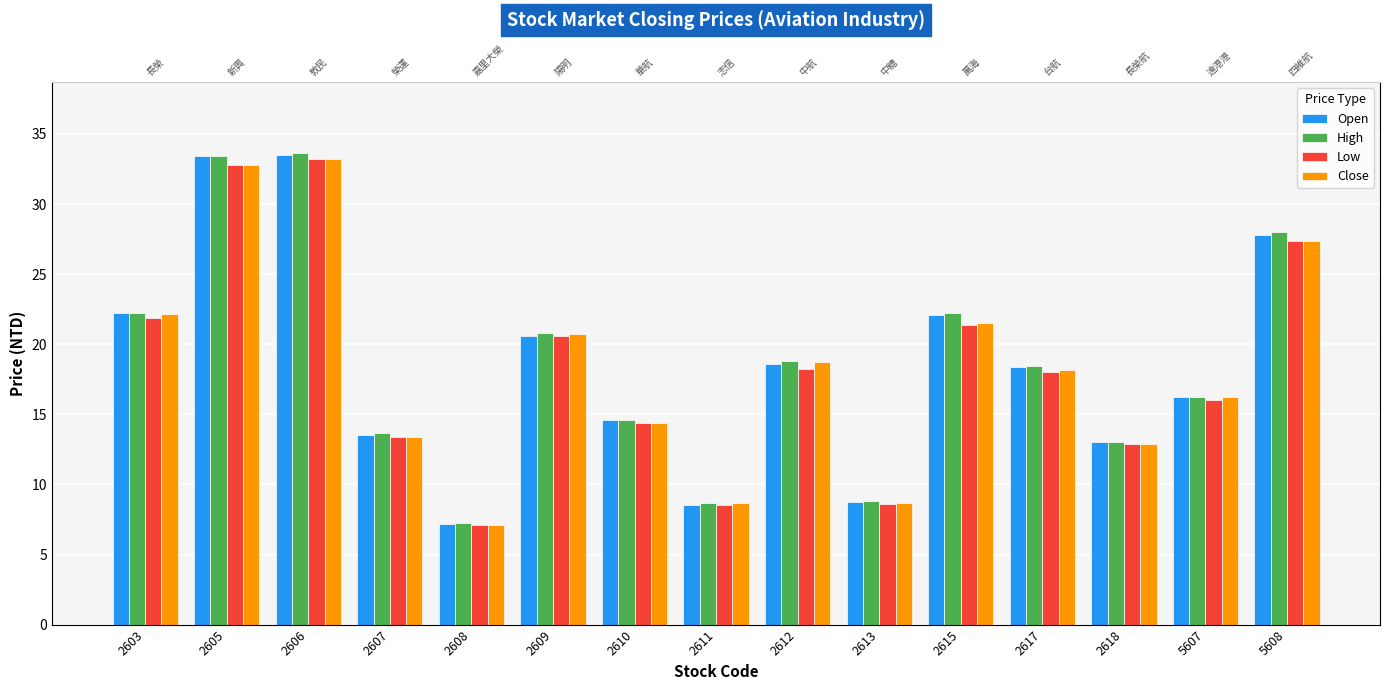

Reading left to right, list all the values displayed in this chart.

Open: 22.2	33.4	33.5	13.5	7.2	20.6	14.6	8.6	18.6	8.7	22.1	18.4	13.0	16.2	27.8
High: 22.2	33.4	33.6	13.7	7.2	20.8	14.6	8.7	18.8	8.8	22.2	18.4	13.1	16.2	28.0
Low: 21.9	32.8	33.2	13.3	7.1	20.6	14.4	8.6	18.2	8.6	21.4	18.0	12.8	16.0	27.4
Close: 22.1	32.8	33.2	13.3	7.1	20.8	14.4	8.7	18.8	8.7	21.5	18.1	12.8	16.2	27.4